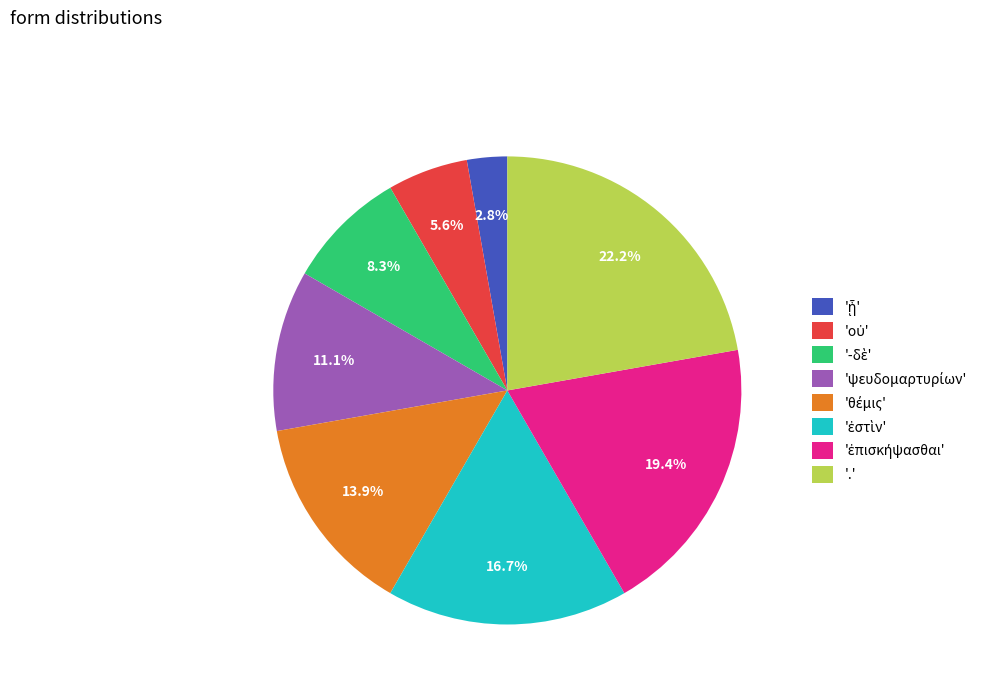

Is there any slice that represents more than half of the pie?

No